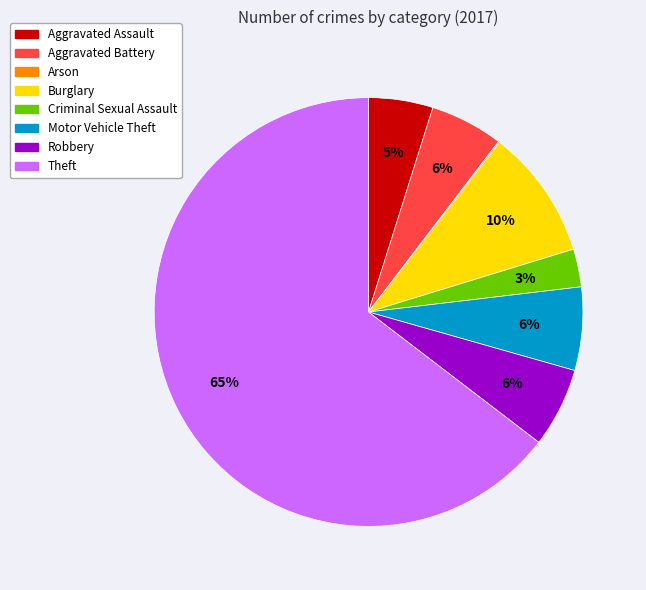

Is there any slice that represents more than half of the pie?

Yes